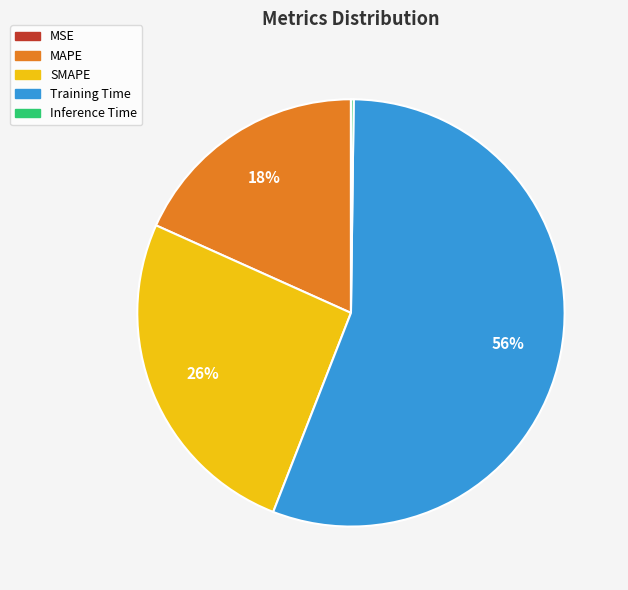

Is there any slice that represents more than half of the pie?

Yes